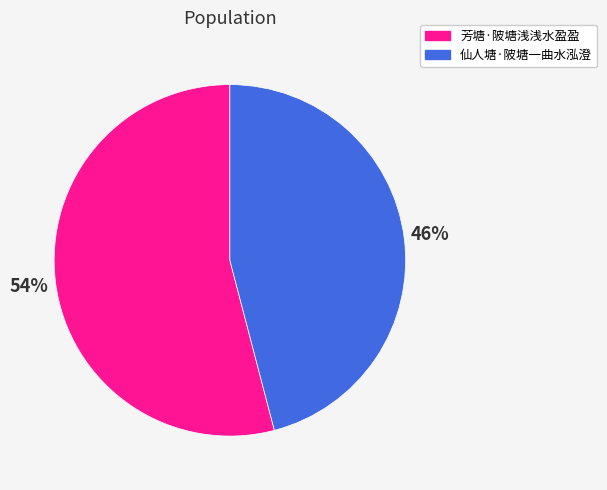

Which slice is the smallest?

仙人塘·陂塘一曲水泓澄